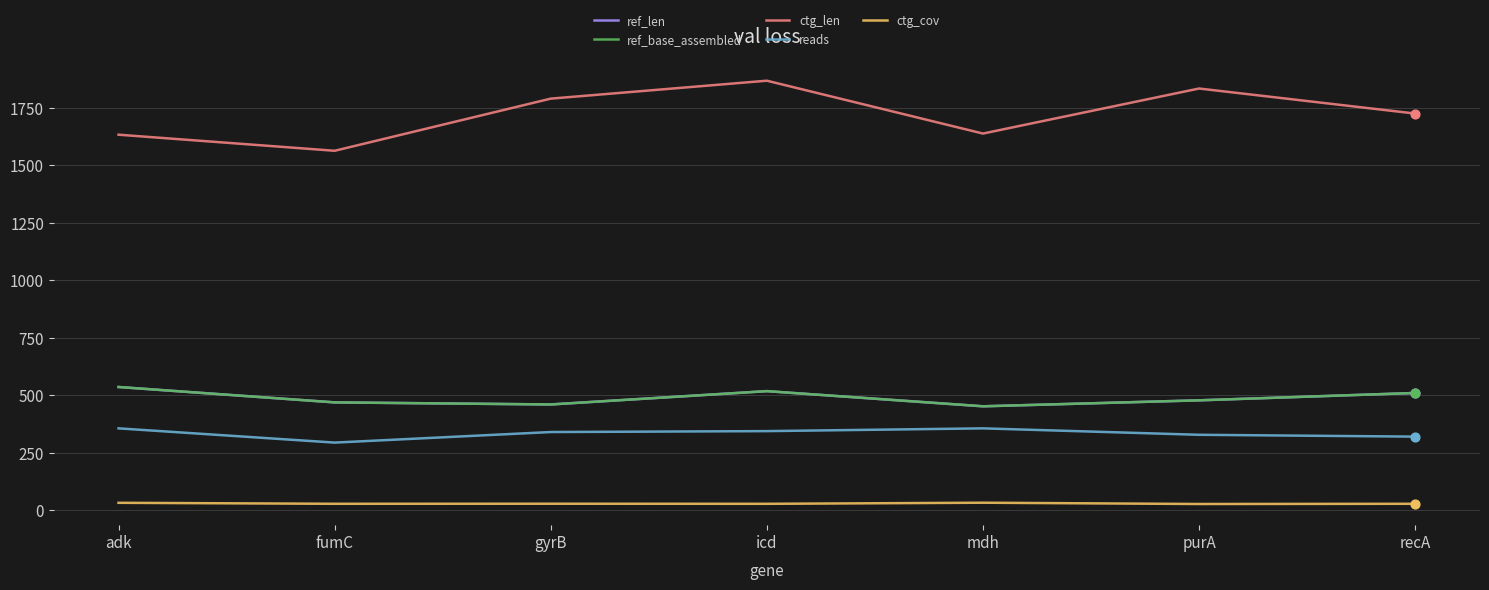

Is this an area chart (filled region under the line)?

No